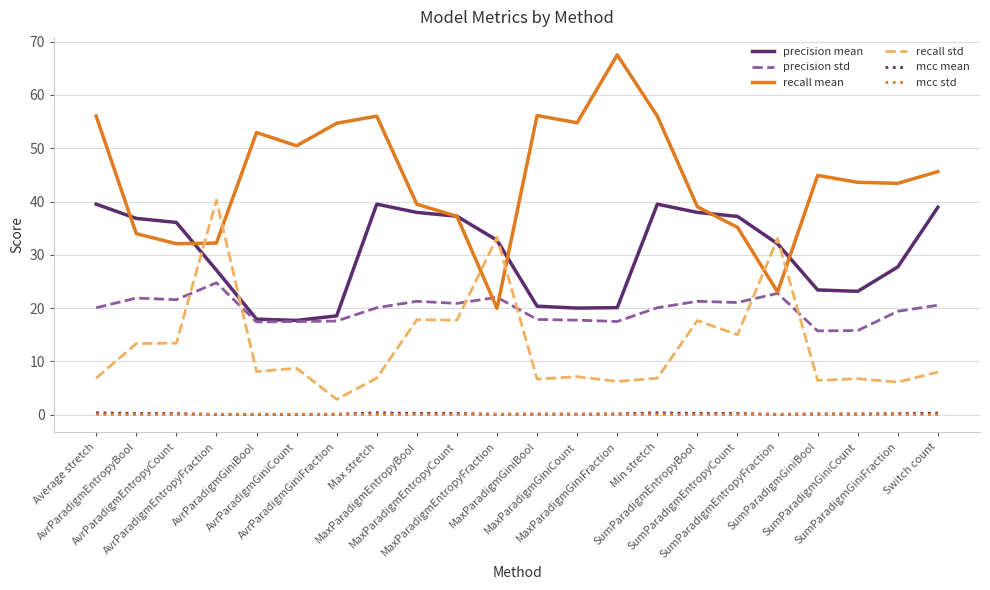

Which series has the largest range (max minus min)?

recall mean